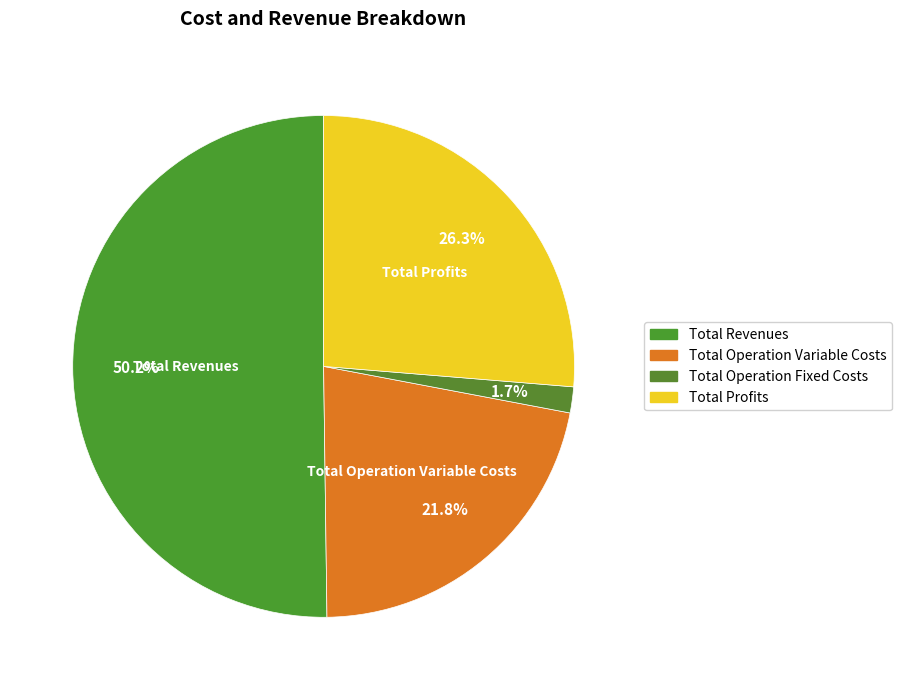

Which has a higher value, Total Operation Fixed Costs or Total Revenues?

Total Revenues